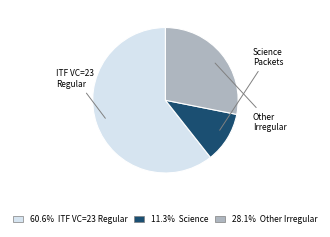

Does any single category account for the majority?

Yes